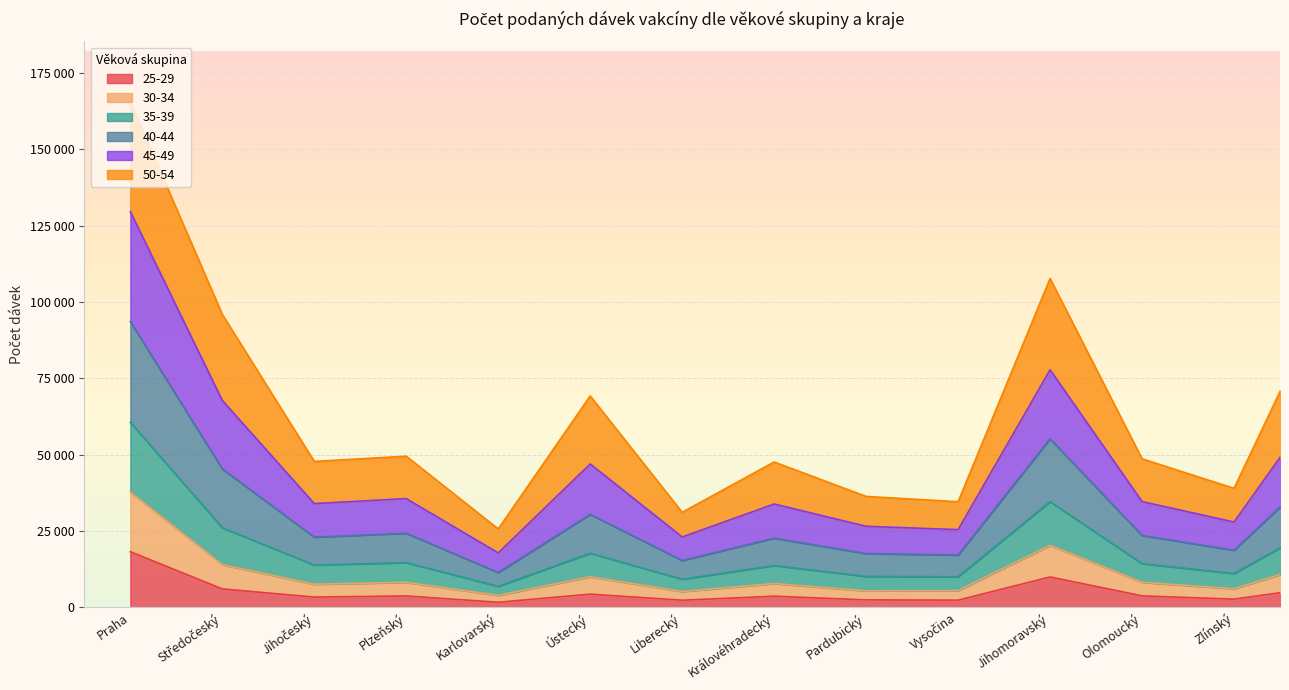

Is it true that 35-39 equals 6119 at Olomoucký?

True